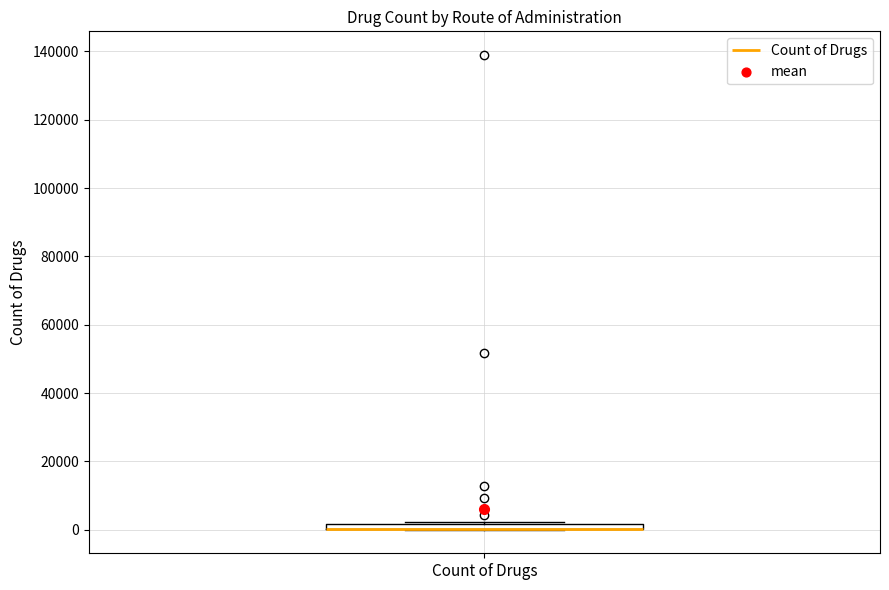

Where is the lower edge of the box for Count of Drugs on the y-axis? The values are not printed on the chart, so give them approximately, as read against the axis.

0